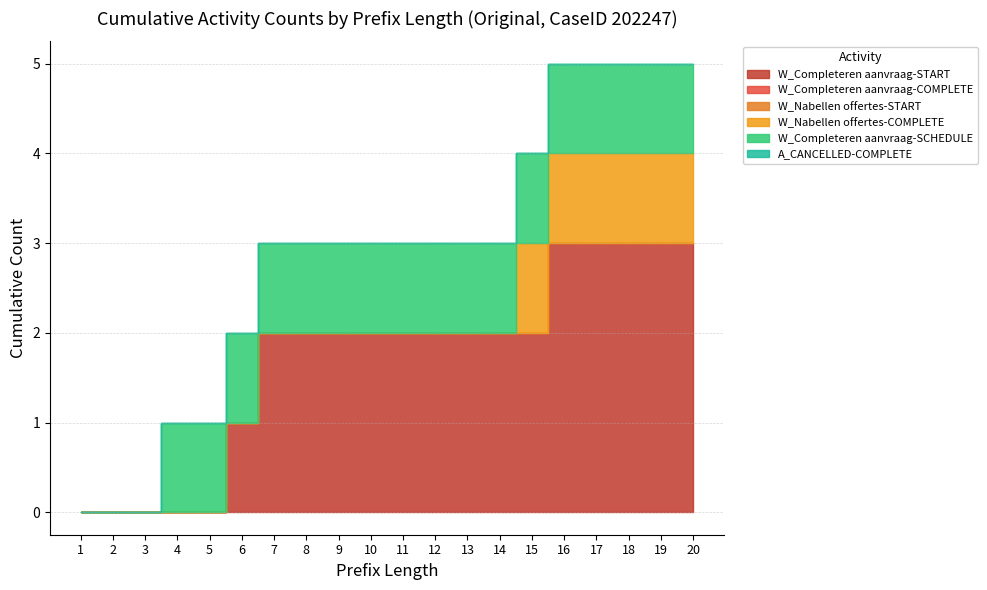

Reading left to right, list all the values displayed in this chart.

W_Completeren aanvraag-START: 1=0	2=0	3=0	4=0	5=0	6=1	7=2	8=2	9=2	10=2	11=2	12=2	13=2	14=2	15=2	16=3	17=3	18=3	19=3	20=3
W_Completeren aanvraag-COMPLETE: 1=0	2=0	3=0	4=0	5=0	6=0	7=0	8=0	9=0	10=0	11=0	12=0	13=0	14=0	15=0	16=0	17=0	18=0	19=0	20=0
W_Nabellen offertes-START: 1=0	2=0	3=0	4=0	5=0	6=0	7=0	8=0	9=0	10=0	11=0	12=0	13=0	14=0	15=0	16=0	17=0	18=0	19=0	20=0
W_Nabellen offertes-COMPLETE: 1=0	2=0	3=0	4=0	5=0	6=0	7=0	8=0	9=0	10=0	11=0	12=0	13=0	14=0	15=1	16=1	17=1	18=1	19=1	20=1
W_Completeren aanvraag-SCHEDULE: 1=0	2=0	3=0	4=1	5=1	6=1	7=1	8=1	9=1	10=1	11=1	12=1	13=1	14=1	15=1	16=1	17=1	18=1	19=1	20=1
A_CANCELLED-COMPLETE: 1=0	2=0	3=0	4=0	5=0	6=0	7=0	8=0	9=0	10=0	11=0	12=0	13=0	14=0	15=0	16=0	17=0	18=0	19=0	20=0